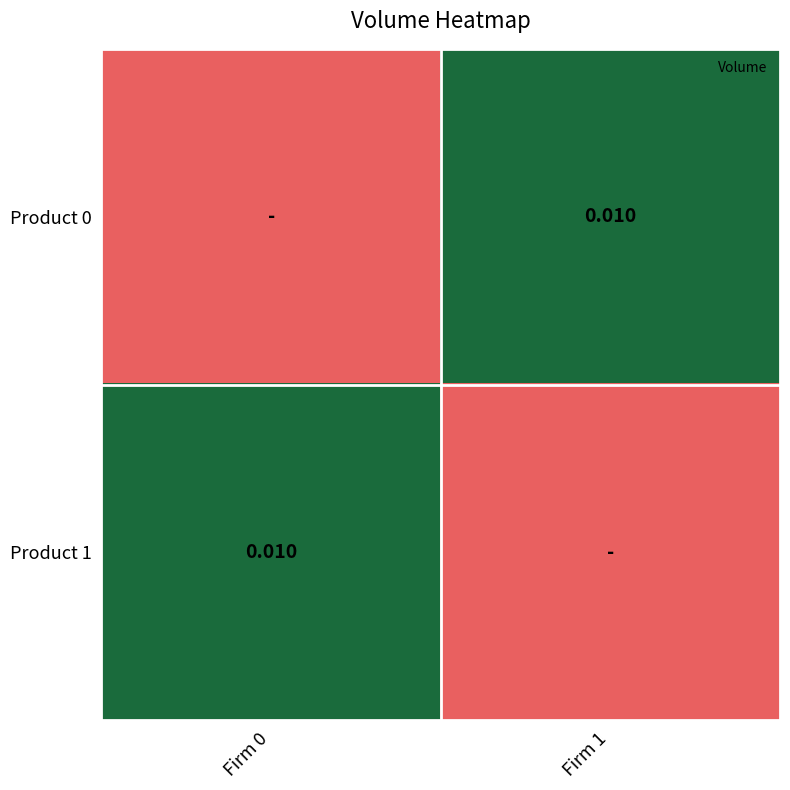

Rank the series by their maximum value, from highest to lowest.

Product 0, Product 1